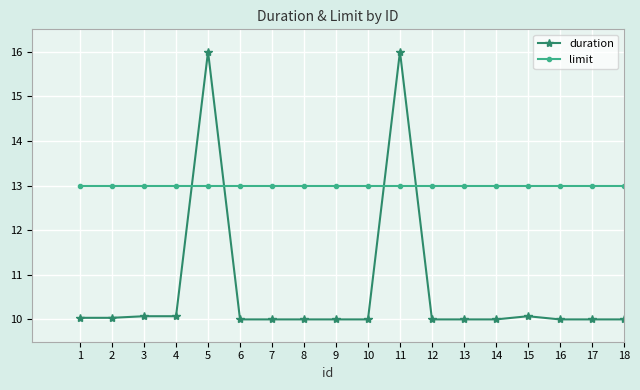

The limit series shows 6.0 at 14. True or false?

False